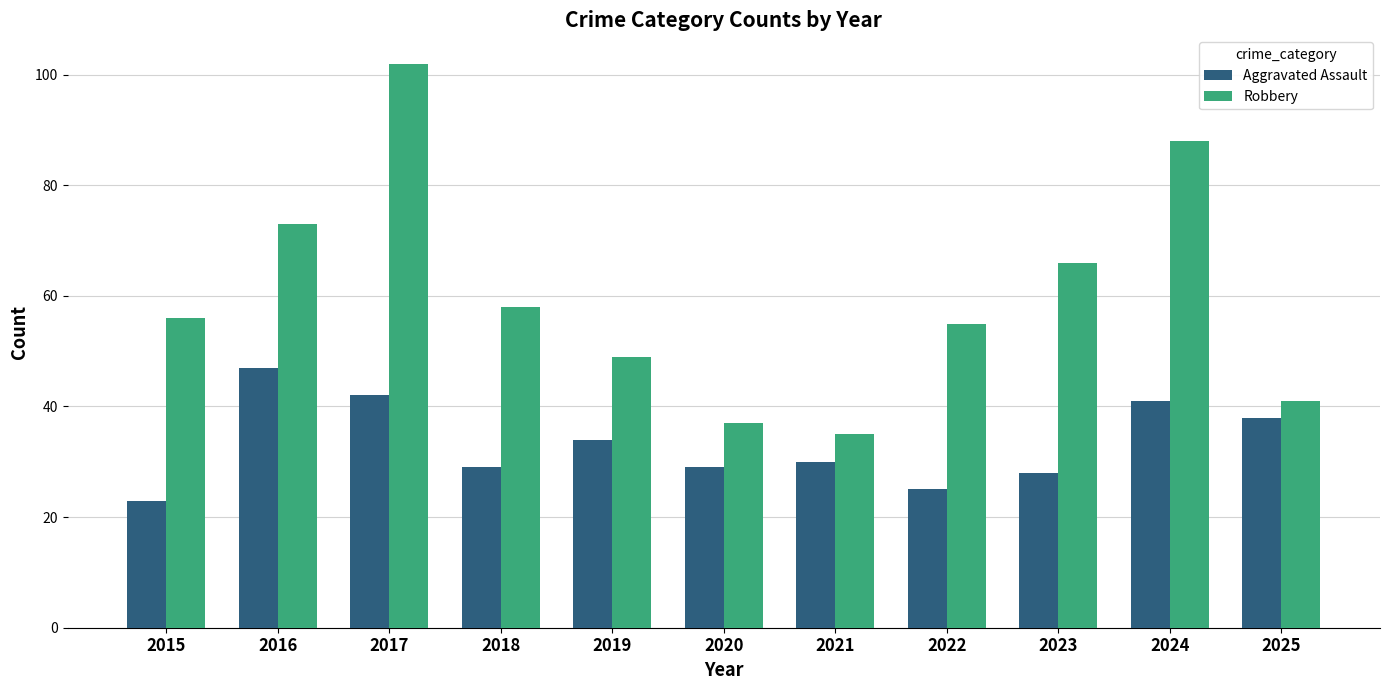

Rank the series by their maximum value, from highest to lowest.

Robbery, Aggravated Assault